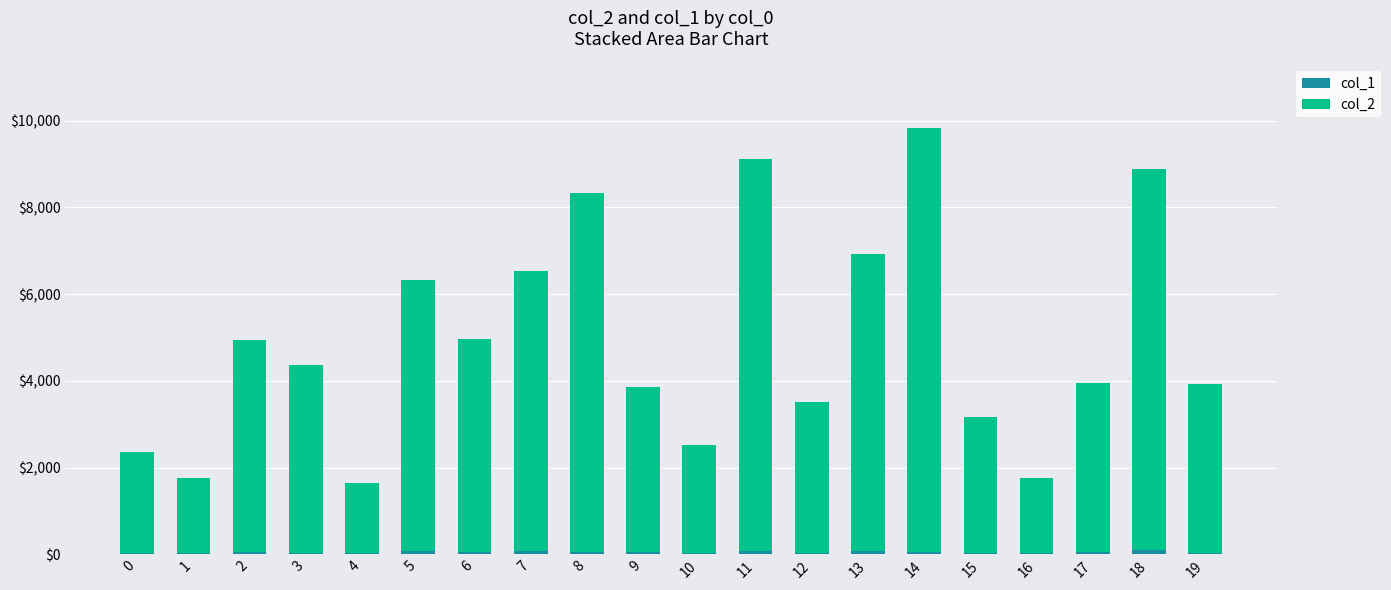

At which category is the sum across all series the highest?

14